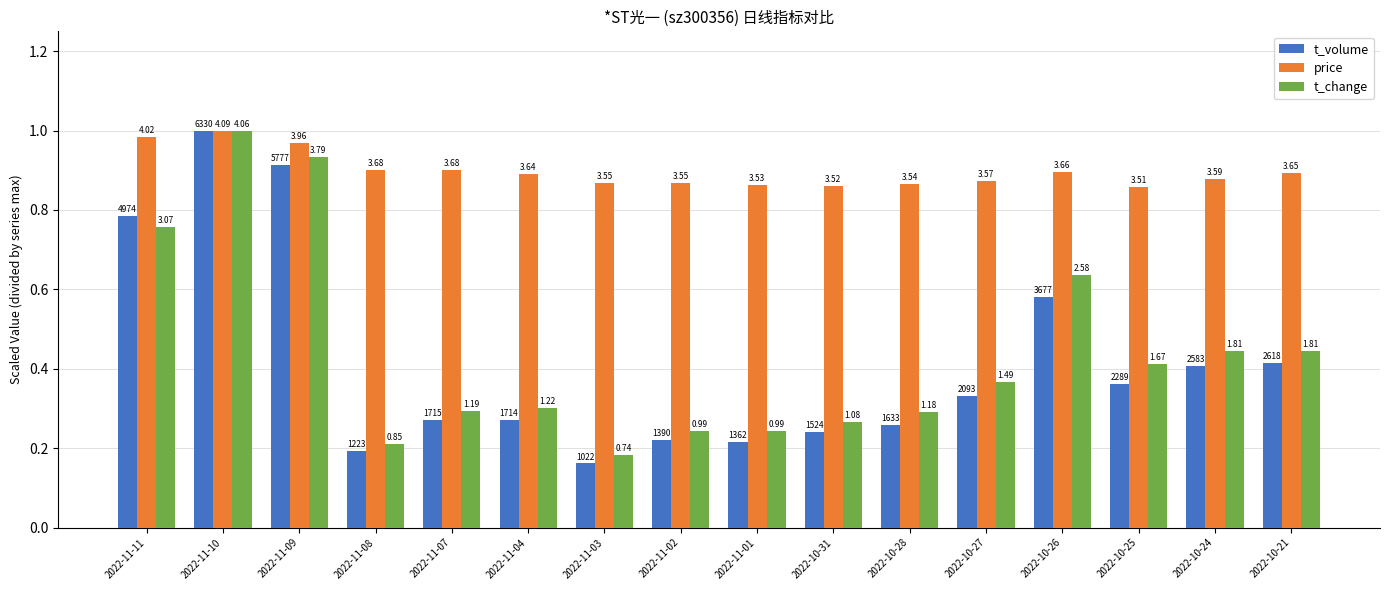

How many groups of bars are there?

16